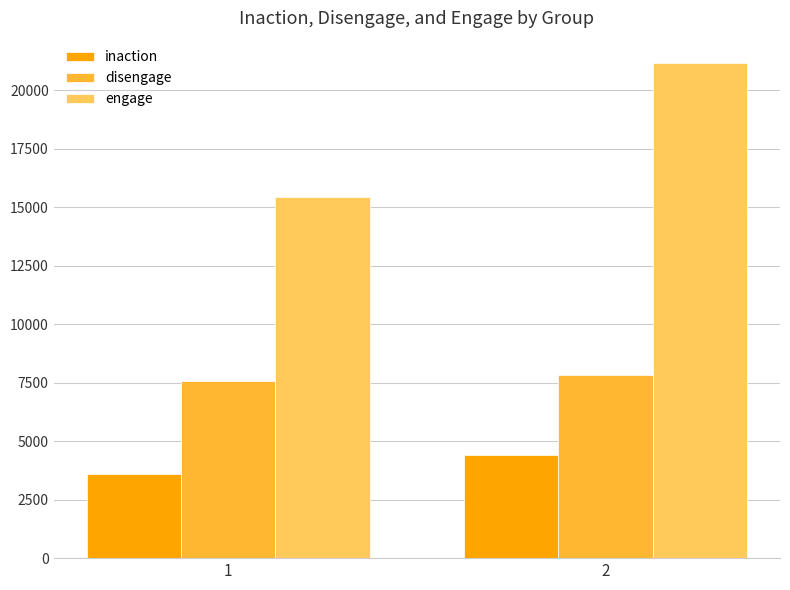

Is the value of engage at 1 greater than the value of disengage at 2?

Yes